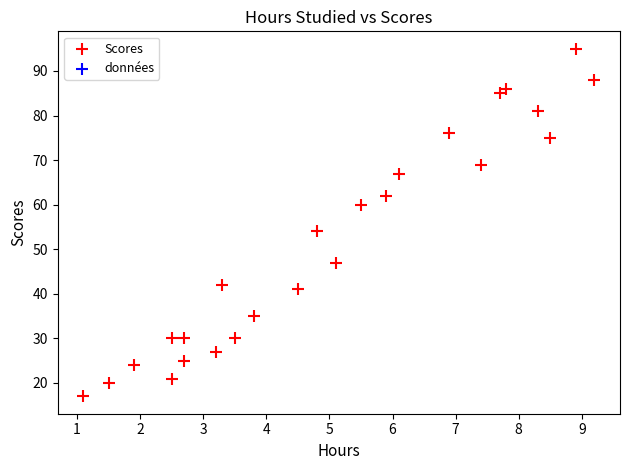

What is the range of Y values (max minus min)?

78